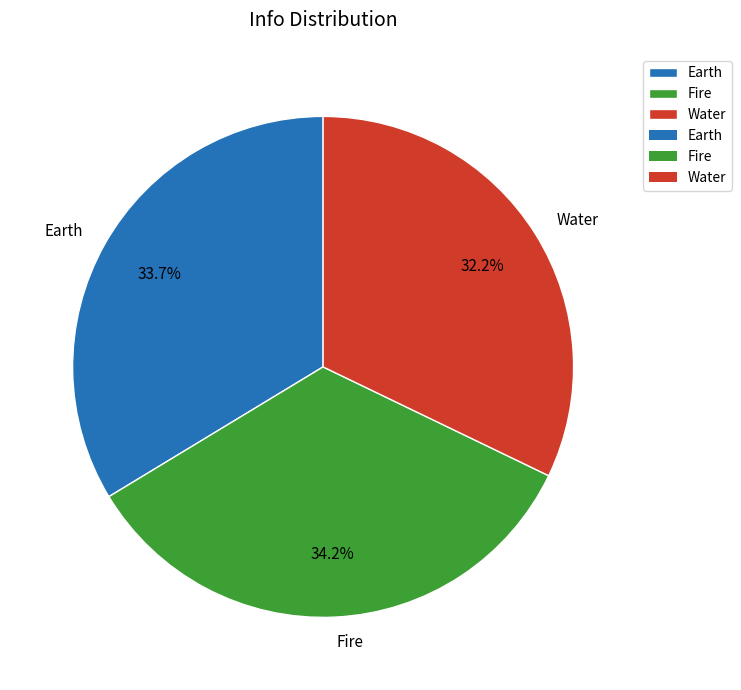

What is the ratio of the value at Water to the value at Fire?

0.9